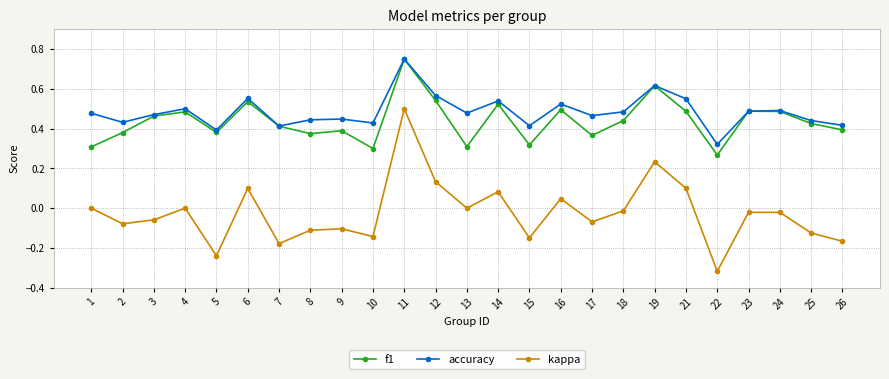

Which label corresponds to the smallest value in the chart?

22